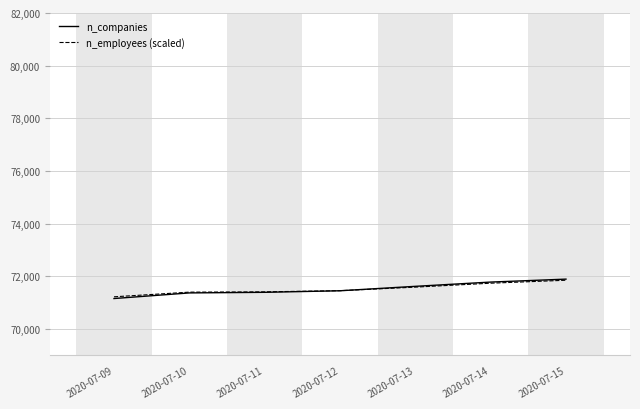

At which label does n_employees (scaled) reach its minimum?

2020-07-09